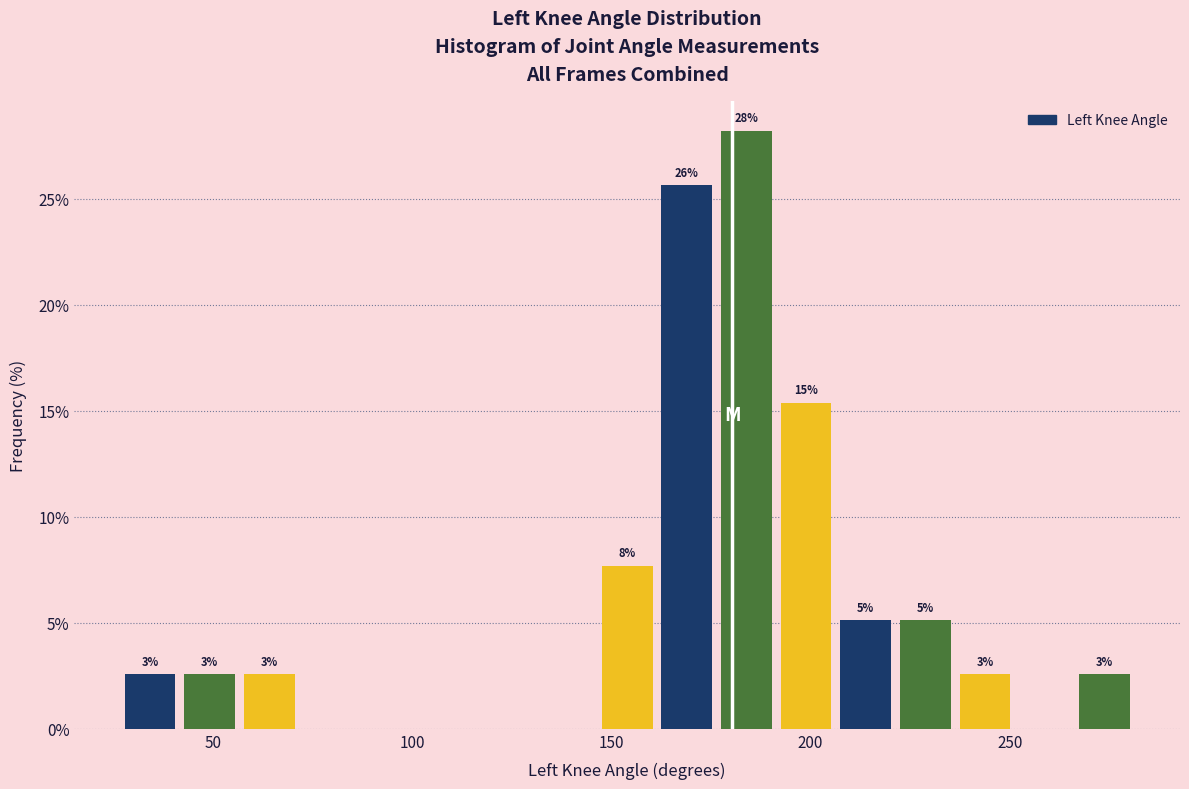

Read against the x-axis, roughly where is the centre of the tallest bar?

185